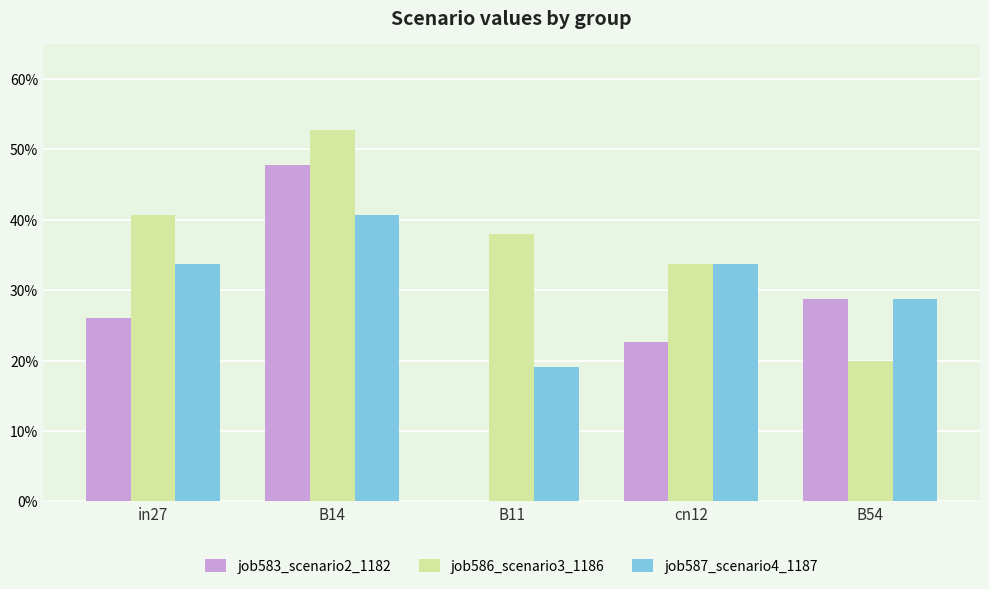

List the series in order of their overall mean, lowest first.

job583_scenario2_1182, job587_scenario4_1187, job586_scenario3_1186